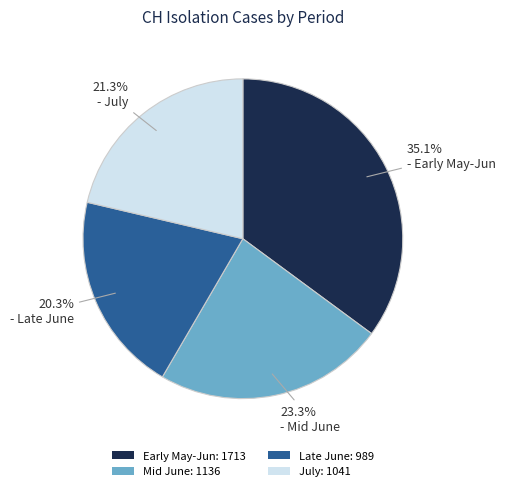

What is the smallest slice in the pie chart?

Late June: 989